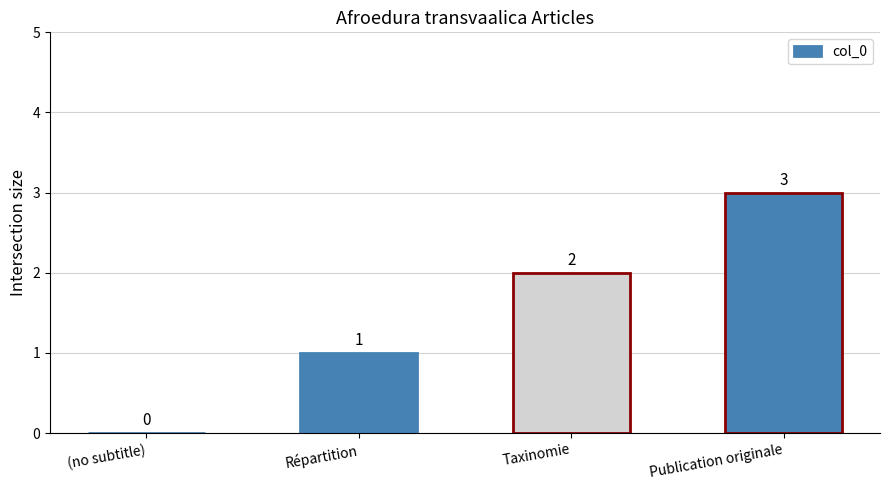

What is the ratio of the value at Répartition to the value at Taxinomie?

0.5